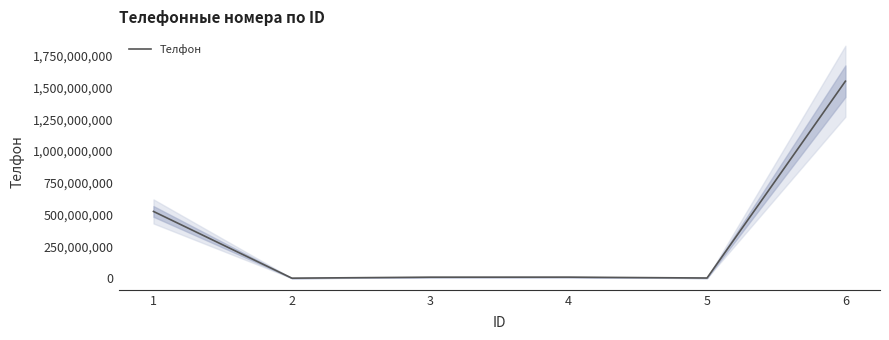

What is the sum of all values?

2095170791